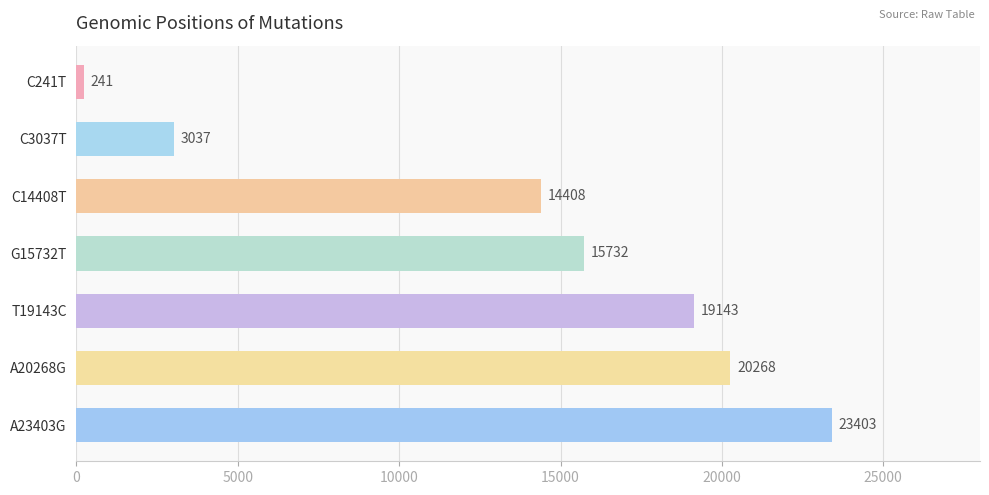

True or false: the data shows 19143 at T19143C.

True